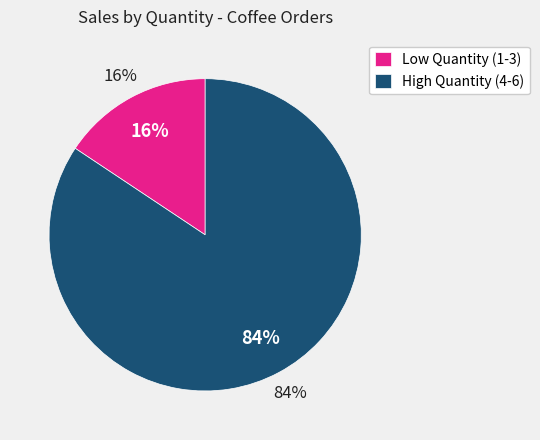

Is it true that 24 is 18% of the pie?

False